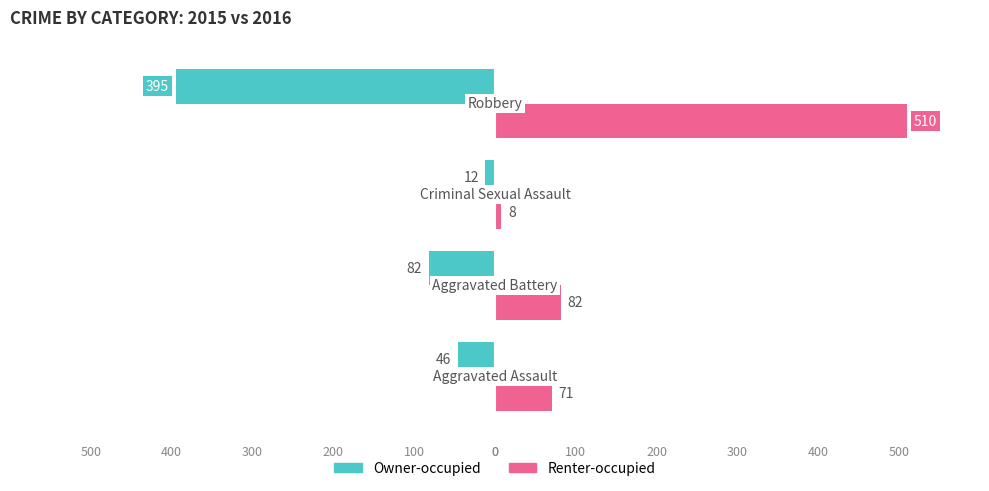

What are all the series names shown in the legend?

Owner-occupied, Renter-occupied